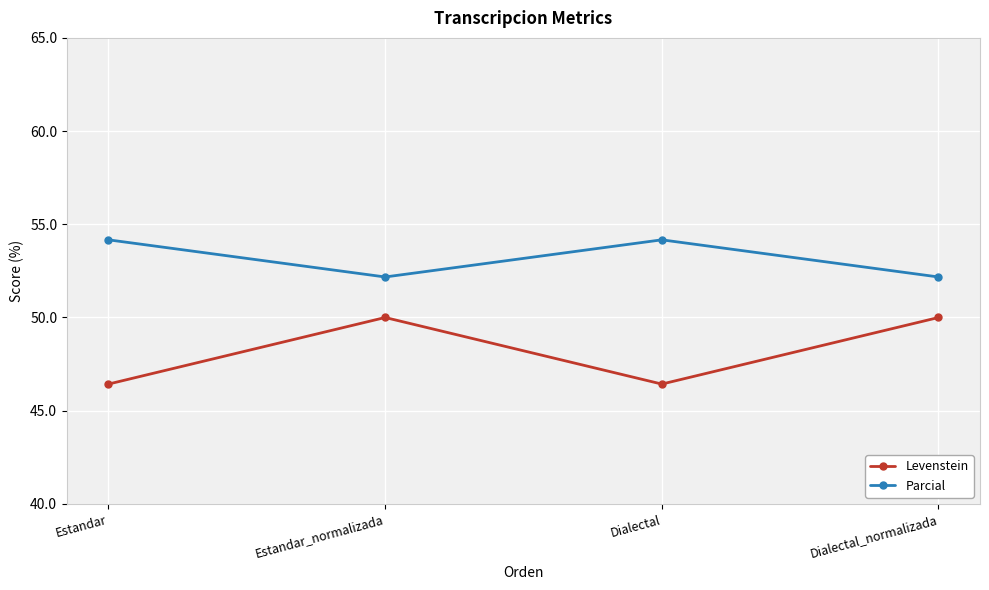

Between Estandar and Estandar_normalizada, which series saw the biggest shift?

Levenstein